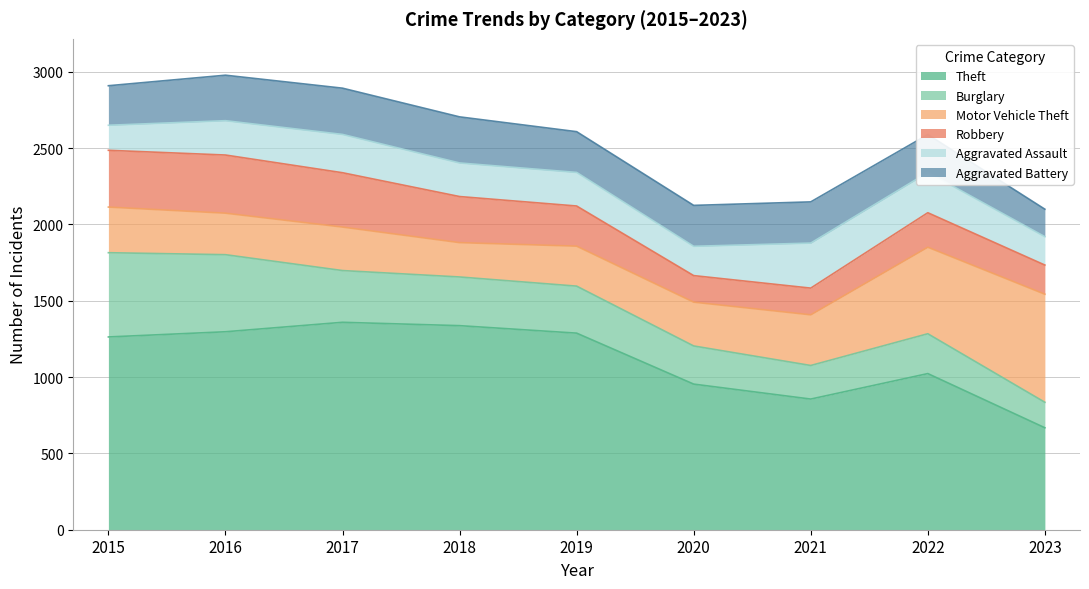

At which label does Aggravated Battery first exceed 268?

2016